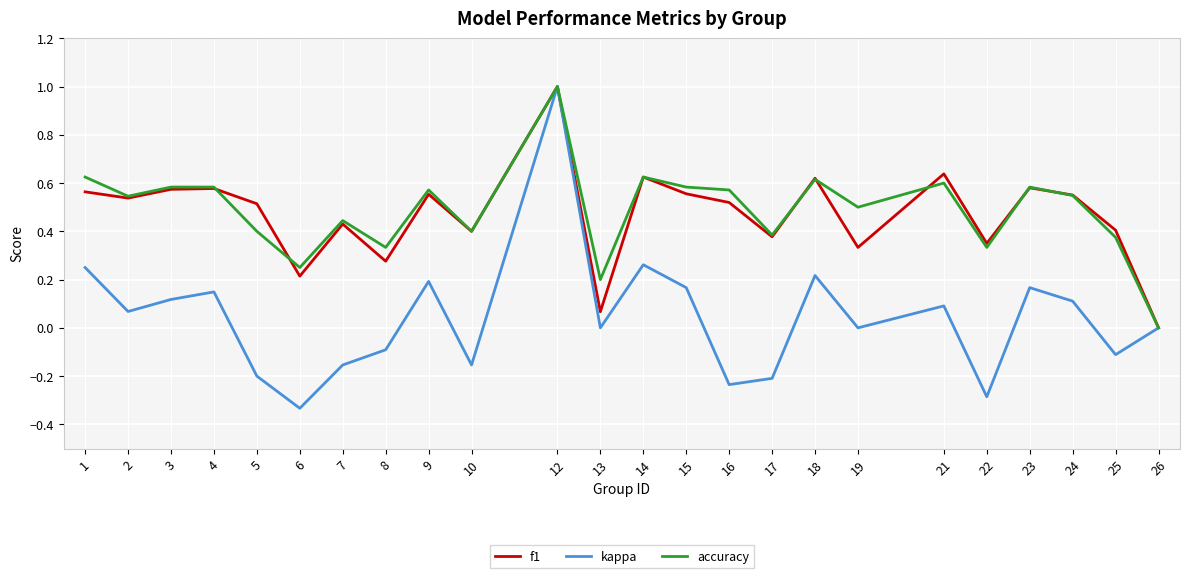

Which series has the largest range (max minus min)?

kappa